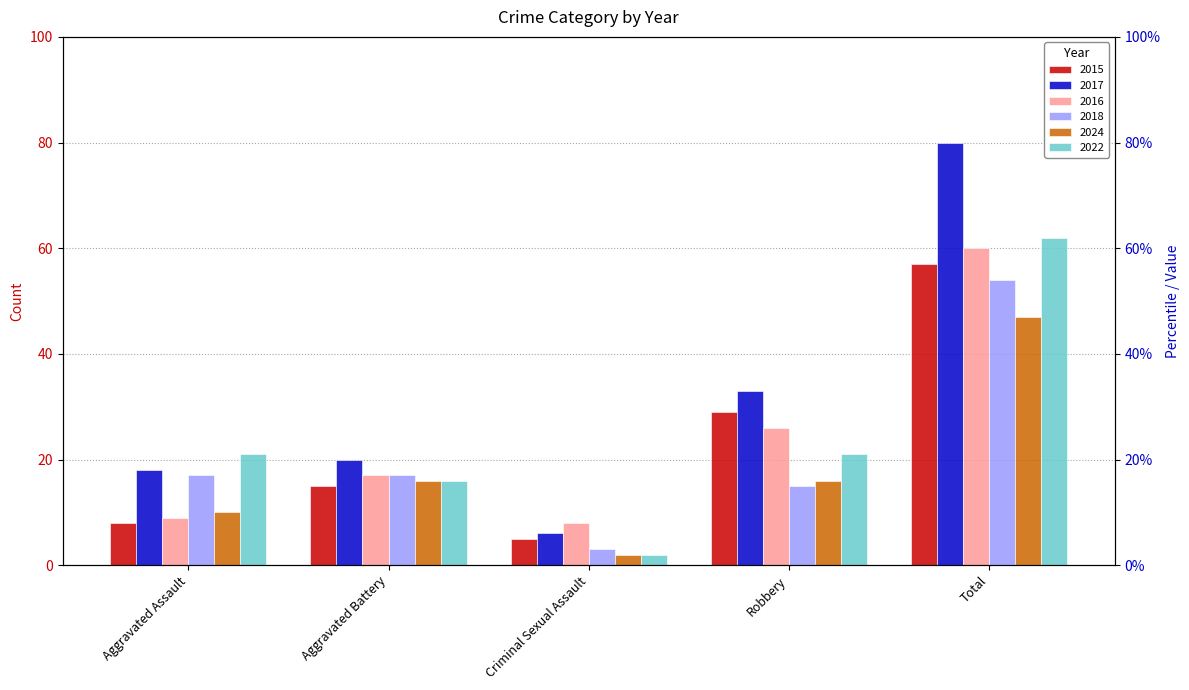

Is it true that 2016 equals 26 at Robbery?

True